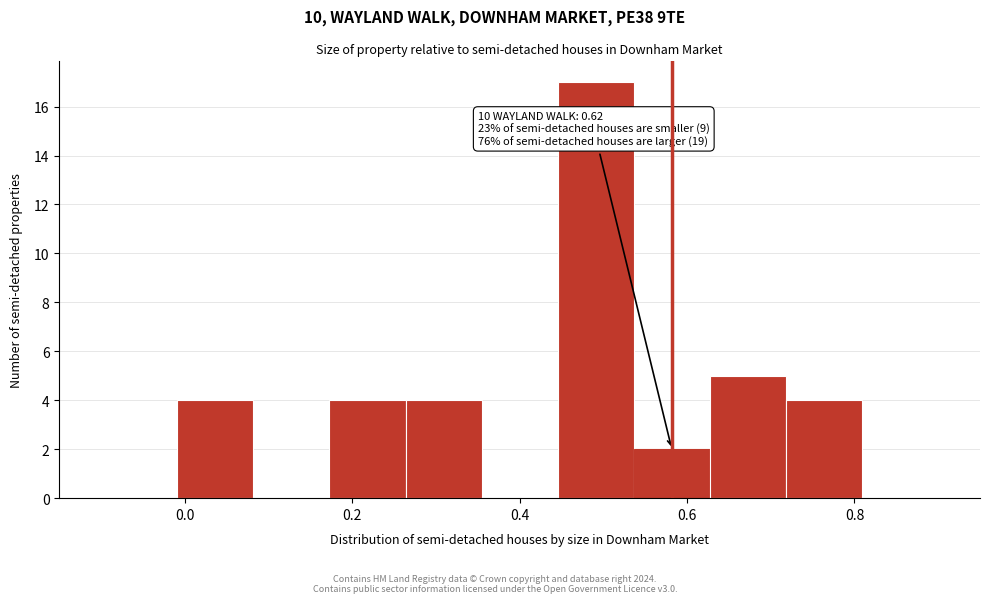

Which range on the x-axis has the tallest bar?

0.44 to 0.54